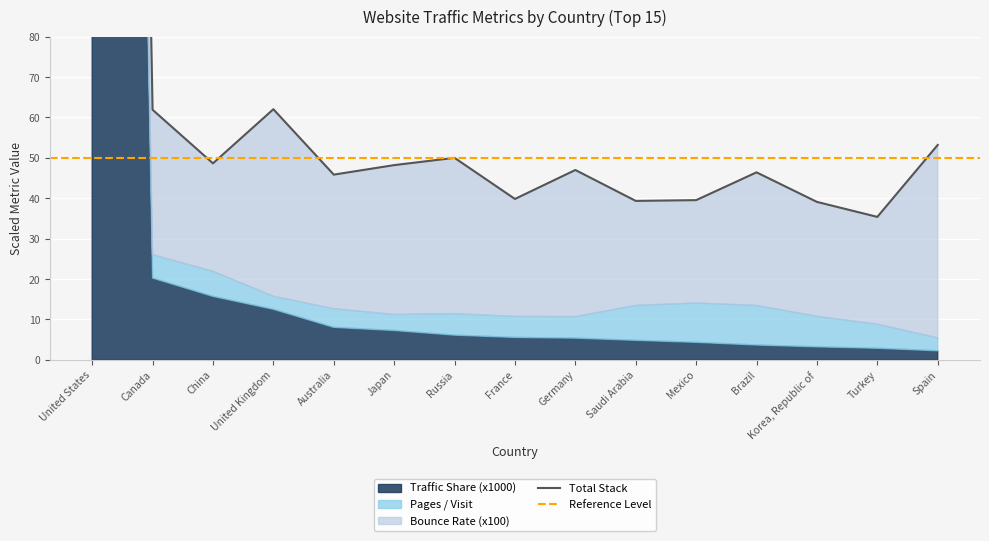

List the series in order of their peak value, lowest first.

Pages per Visit, Bounce Rate, Traffic Share